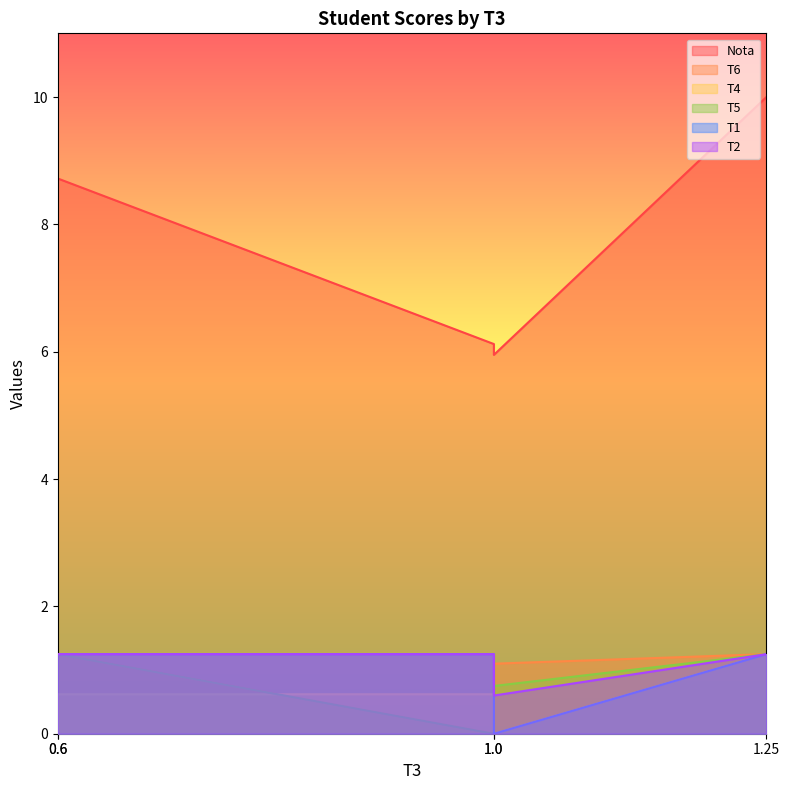

True or false: T1 and T4 cross at least once.

False